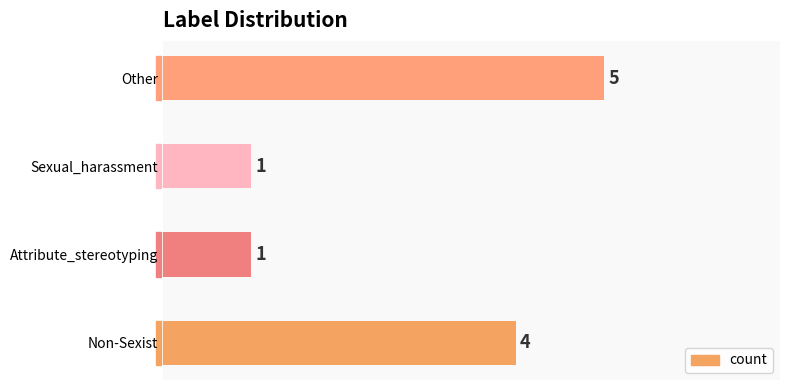

What is the difference between the second highest and second lowest values?

3